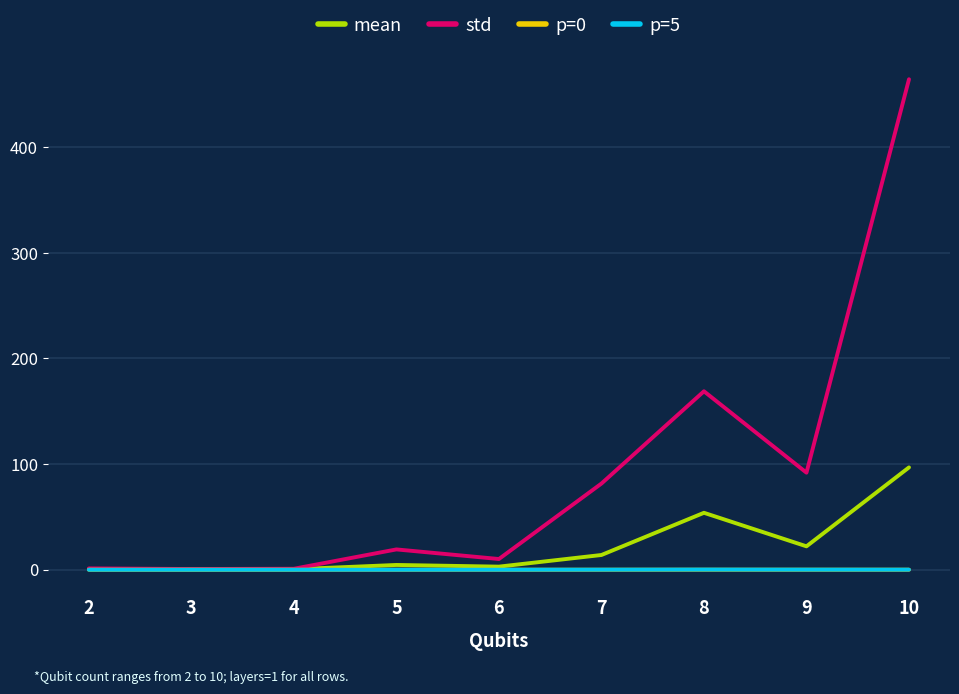

Count the number of categories in the chart.

9